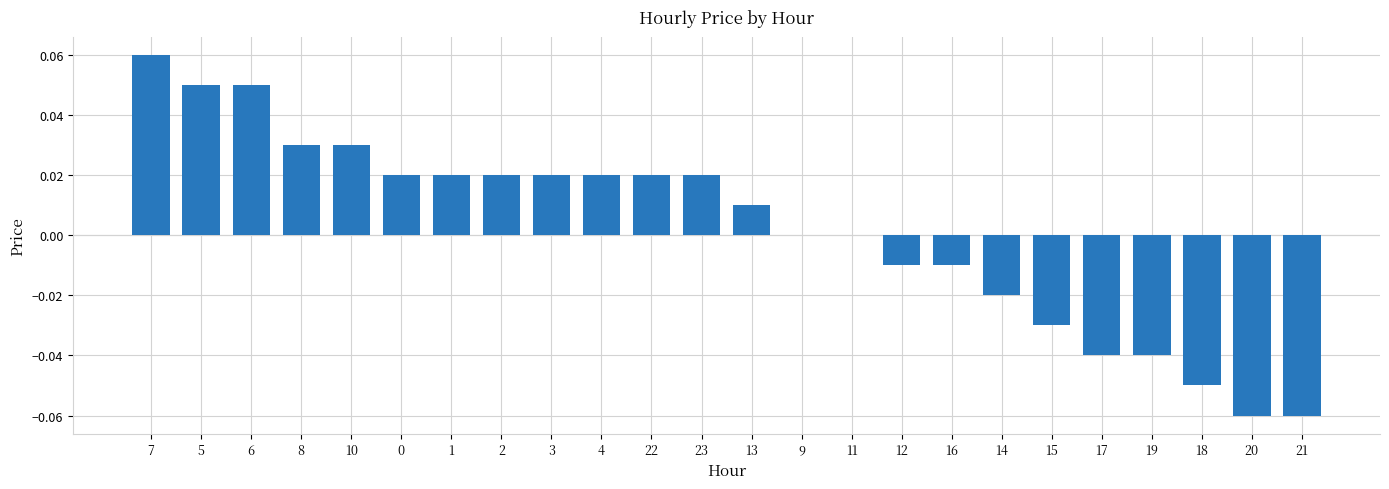

Is it true that the value at 19 is -0.1?

False